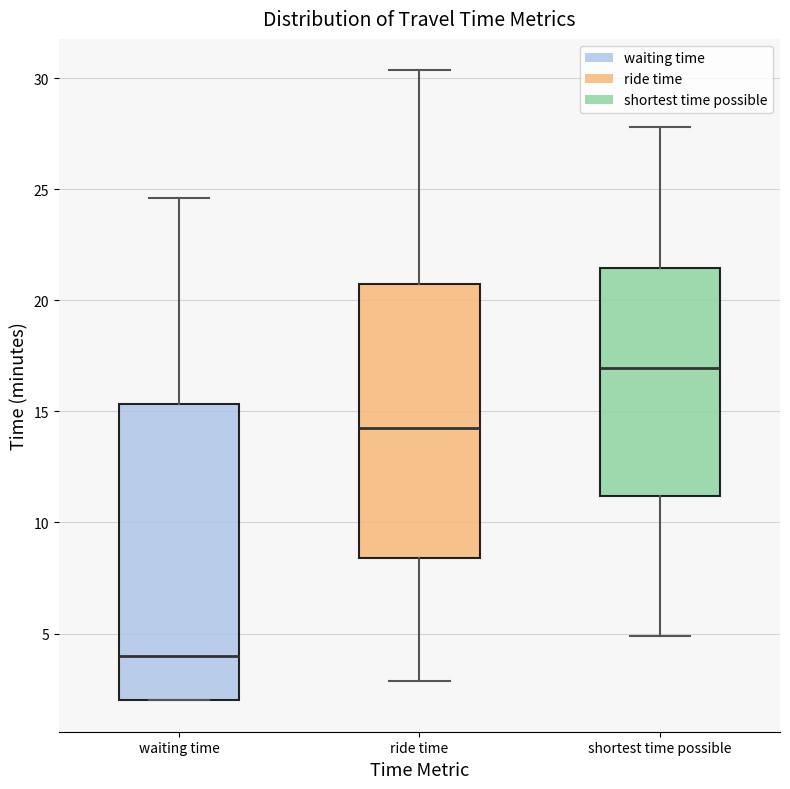

Comparing the boxes themselves (not the whiskers), which one is the tallest?

waiting time